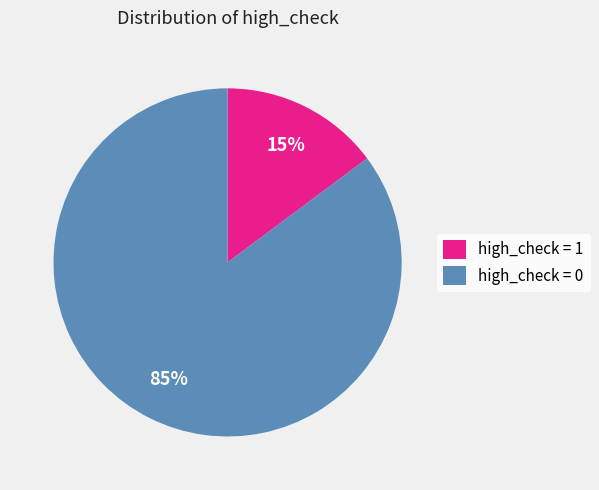

Which slice is the smallest?

high_check = 1